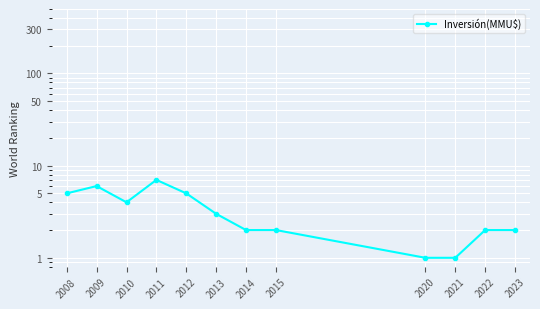

At which category does the data reach its first local valley?

2010